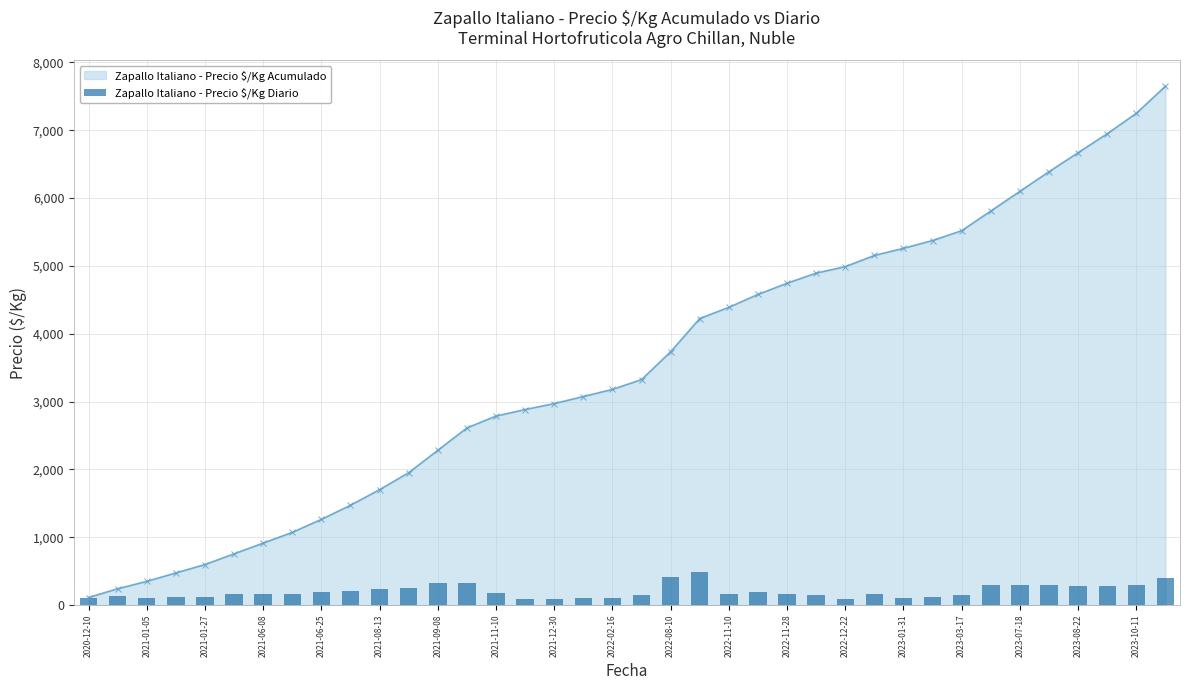

Reading left to right, extract all data points from this chart.

112	129	109	124	124	158	158	158	192	208	230	250	330	330	175	96	88	104	105	145	410	490	165	190	165	150	95	165	105	115	145	290	290	290	280	280	300	400